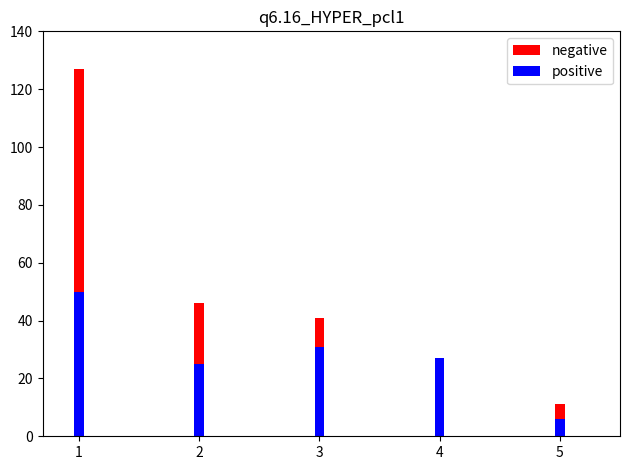

Is it true that positive equals 18 at 1?

False